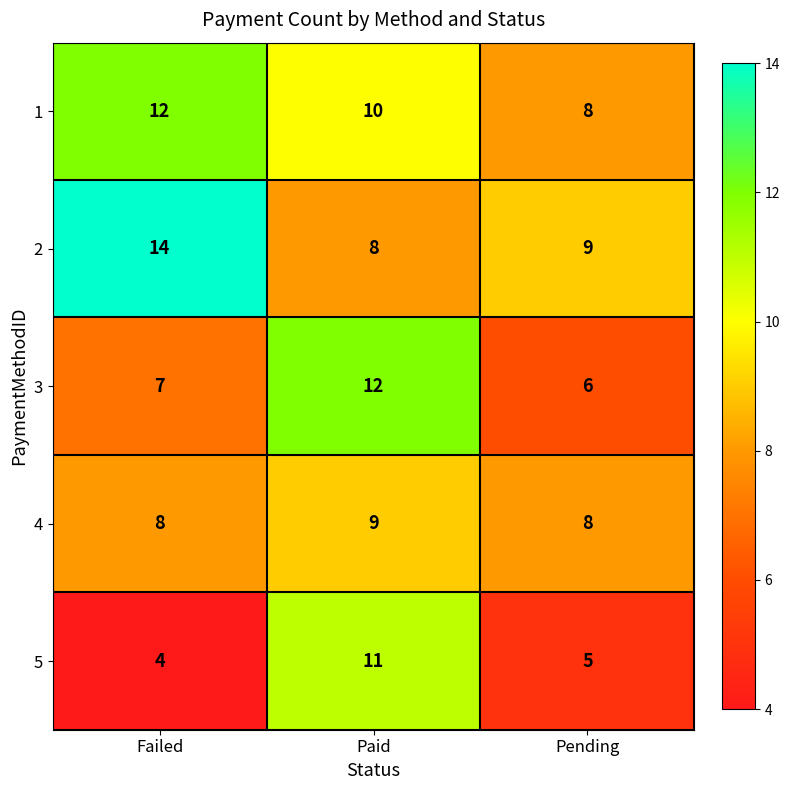

At how many categories does at least one series exceed 13?

1